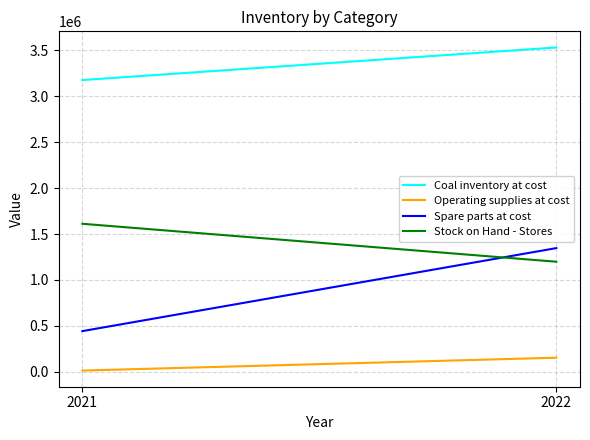

Between 2021 and 2022, which series saw the biggest shift?

Spare parts at cost